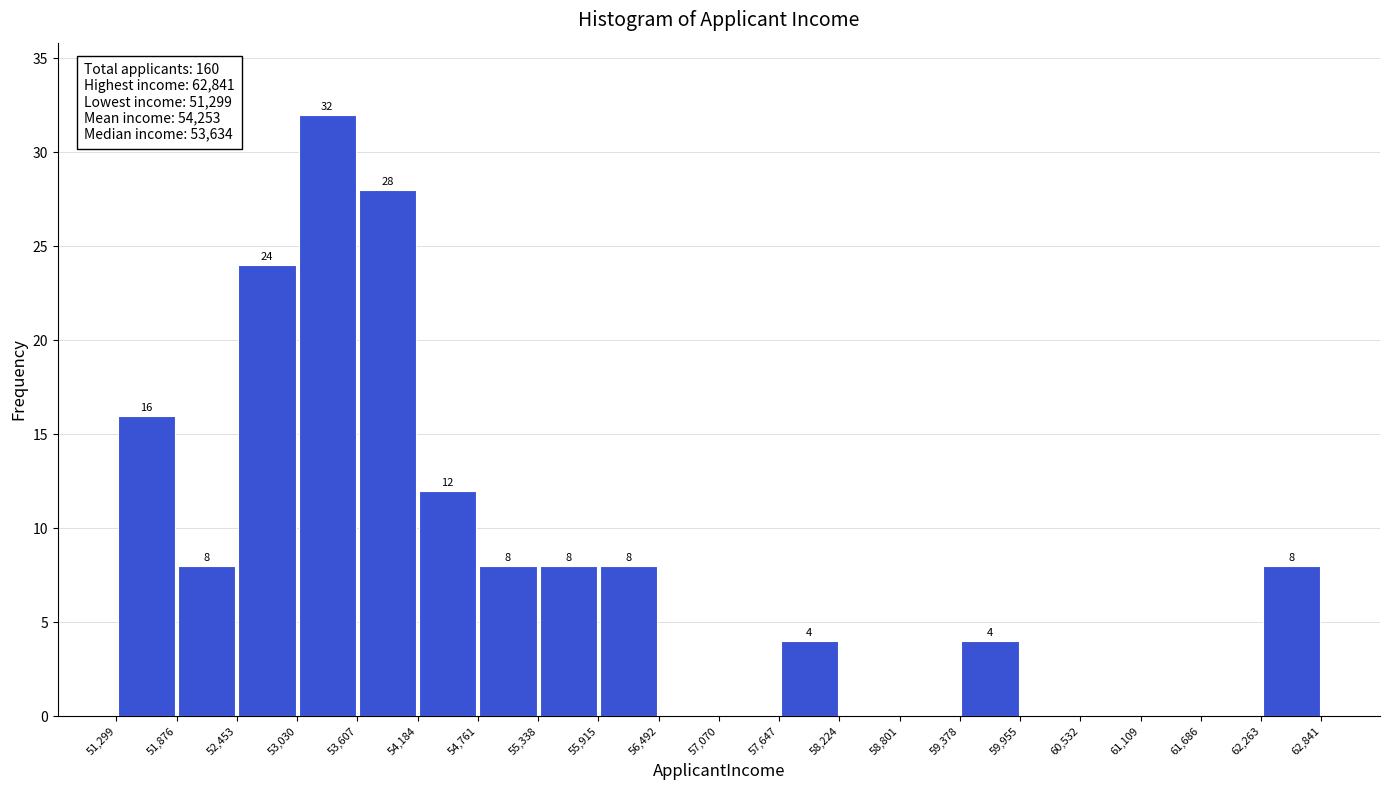

Which range on the x-axis has the tallest bar?

53,030 to 53,607